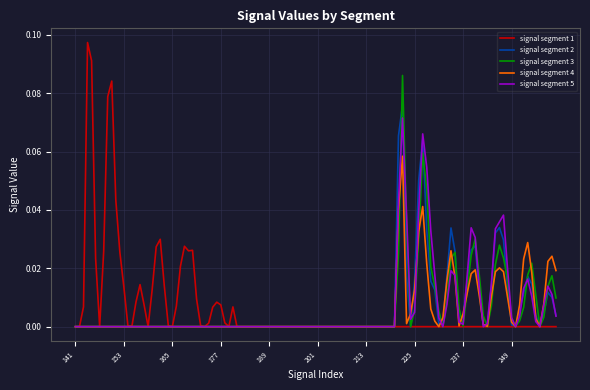

How many lines are shown in the chart?

5